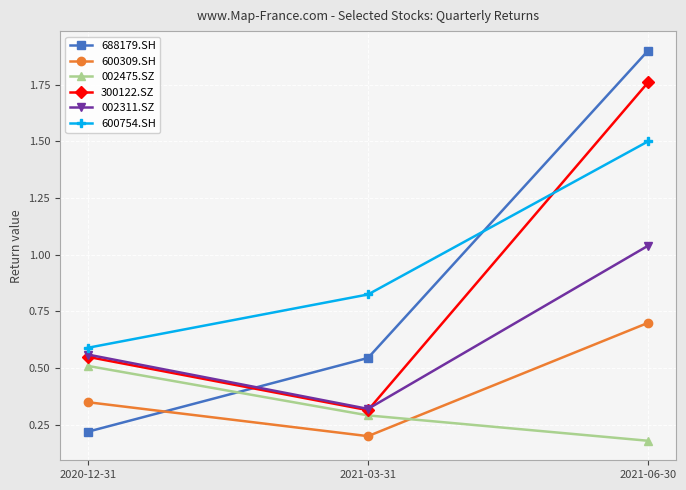

Between 2020-12-31 and 2021-03-31, which series saw the biggest shift?

688179.SH